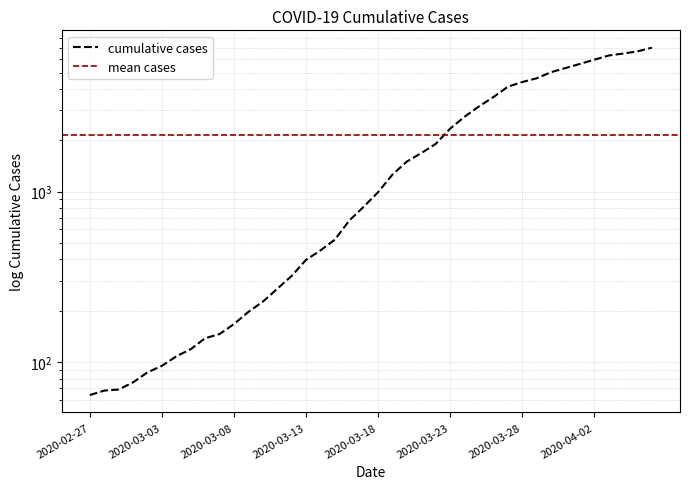

Which category has the lowest value across all series?

2020-02-27